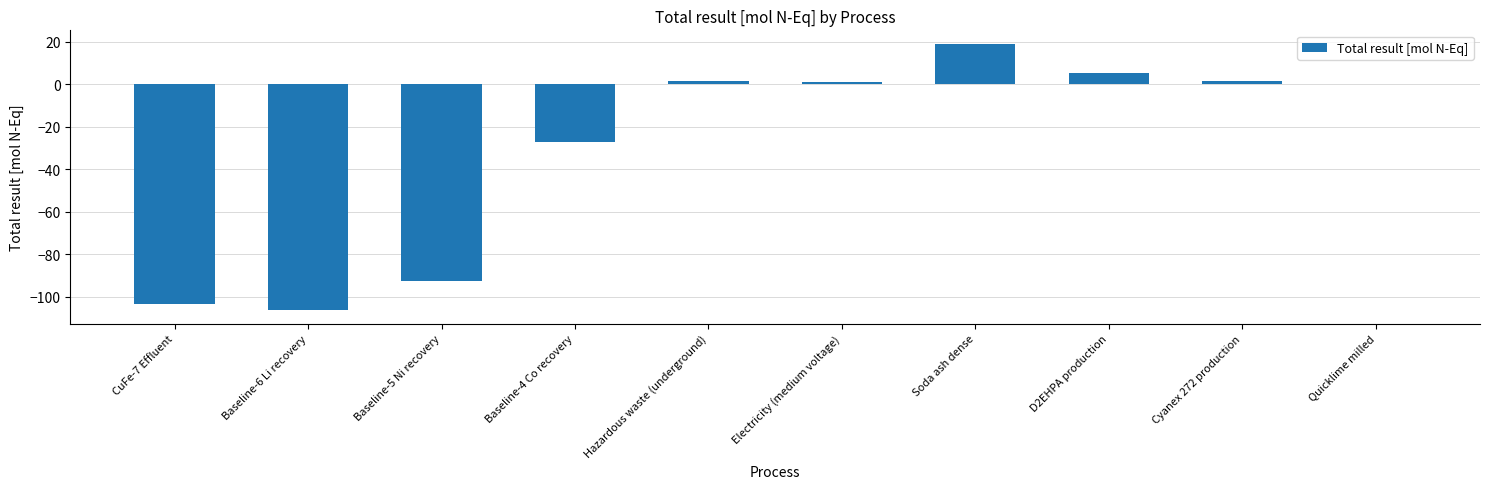

What is the sum of all values?

-301.0